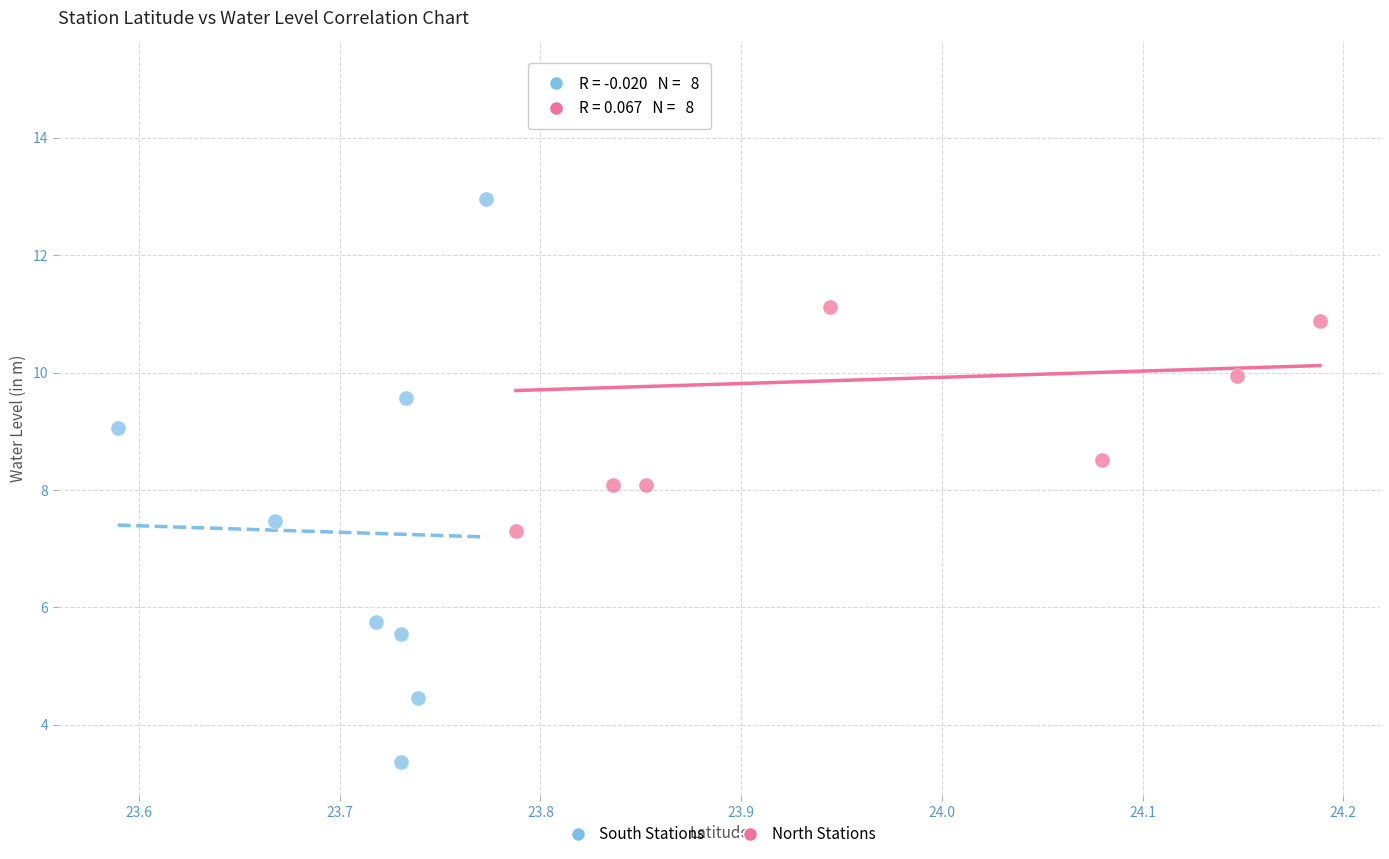

Which series contains the lowest Y value?

South Stations